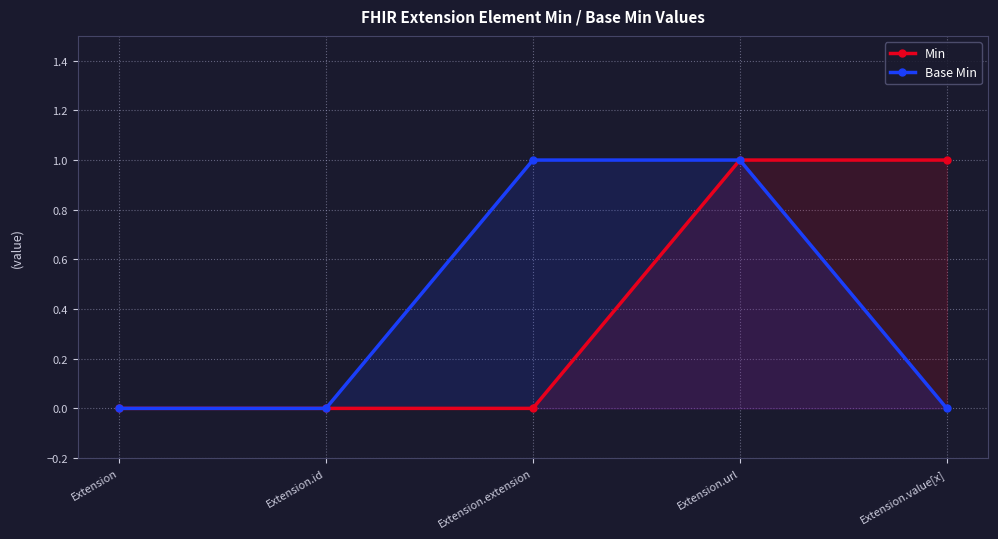

At how many categories does at least one series exceed 0?

3